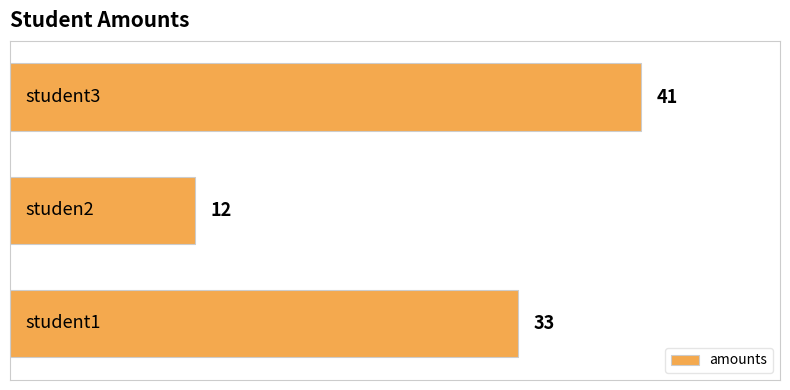

Count the number of data series in this chart.

1